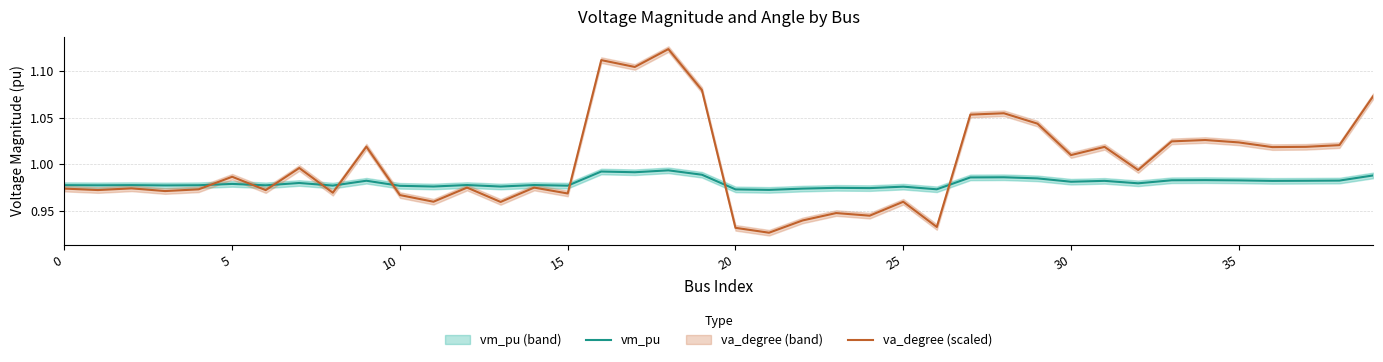

After their last crossing, which series has the higher values: vm_pu or va_degree (scaled)?

va_degree (scaled)